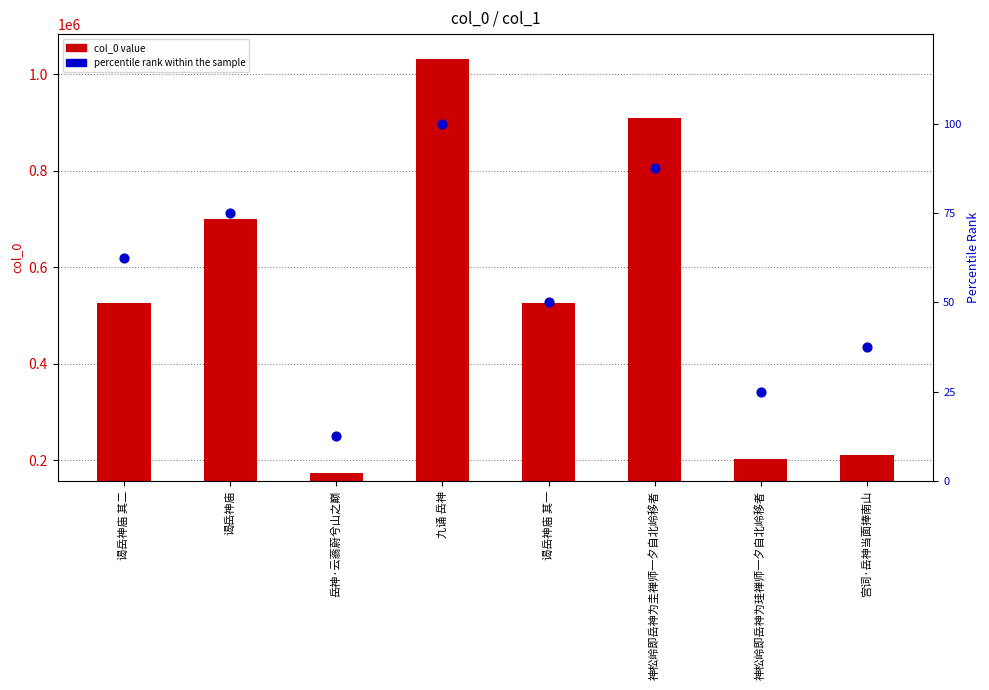

At which category is the sum across all series the highest?

九诵 岳神